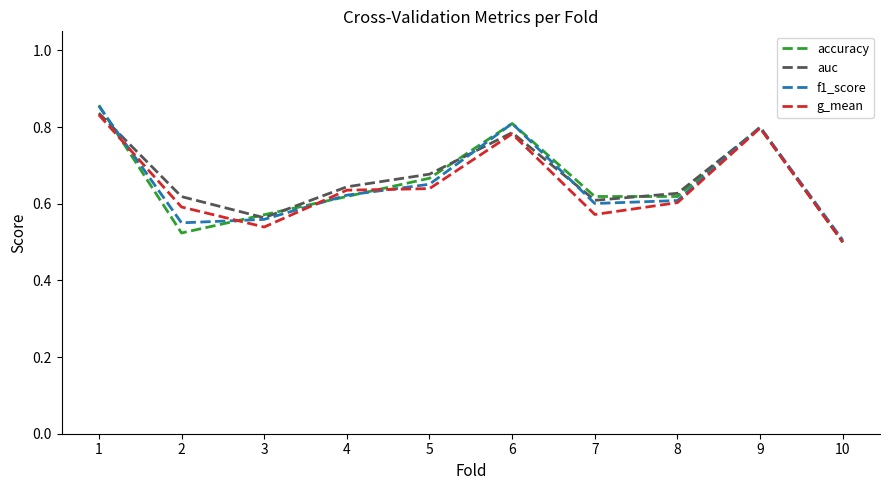

Where is the first local minimum for accuracy?

2